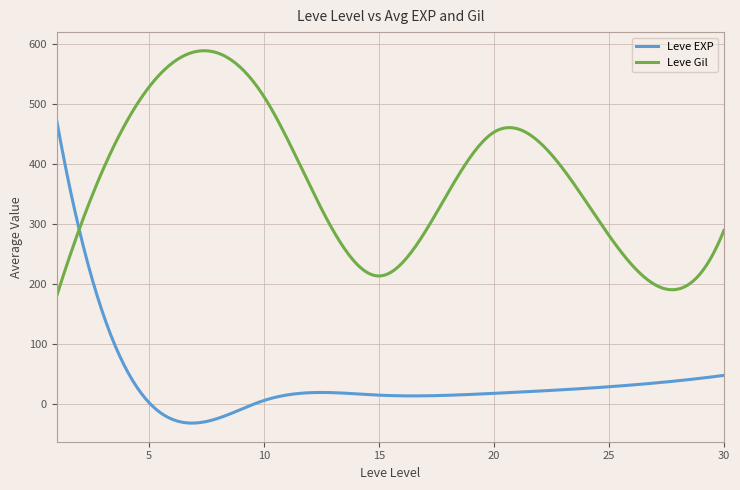

Does the chart have visible grid lines?

Yes